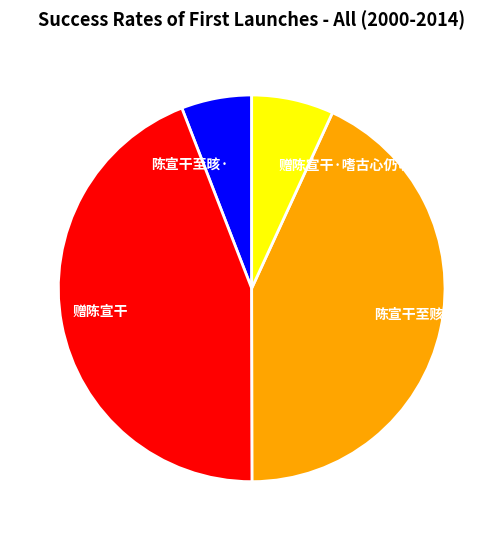

Is it true that 陈宣干至晐· is 6% of the pie?

True